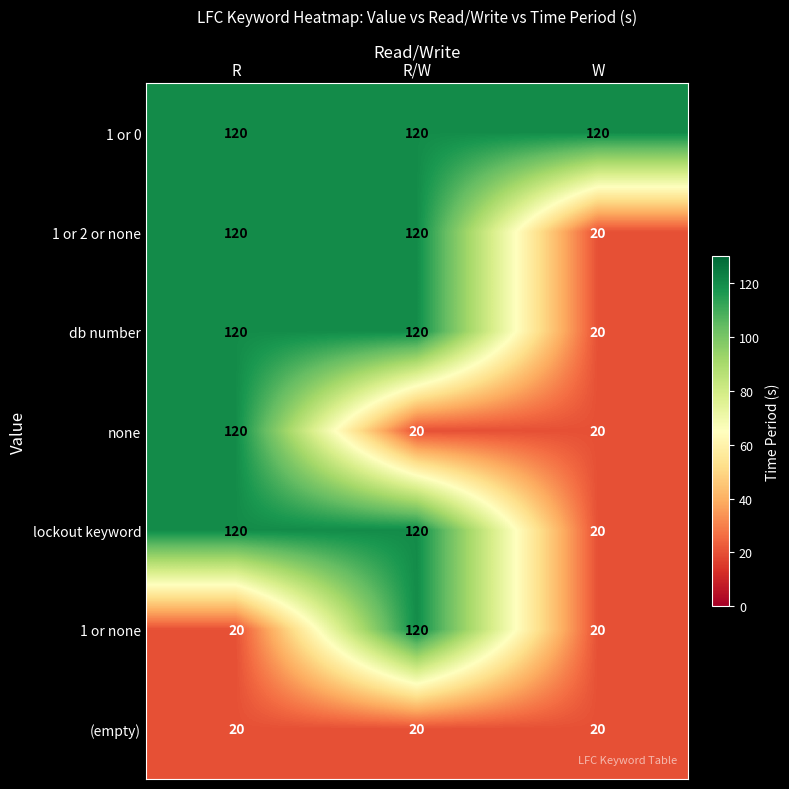

What value does the (empty) series have at W?

20